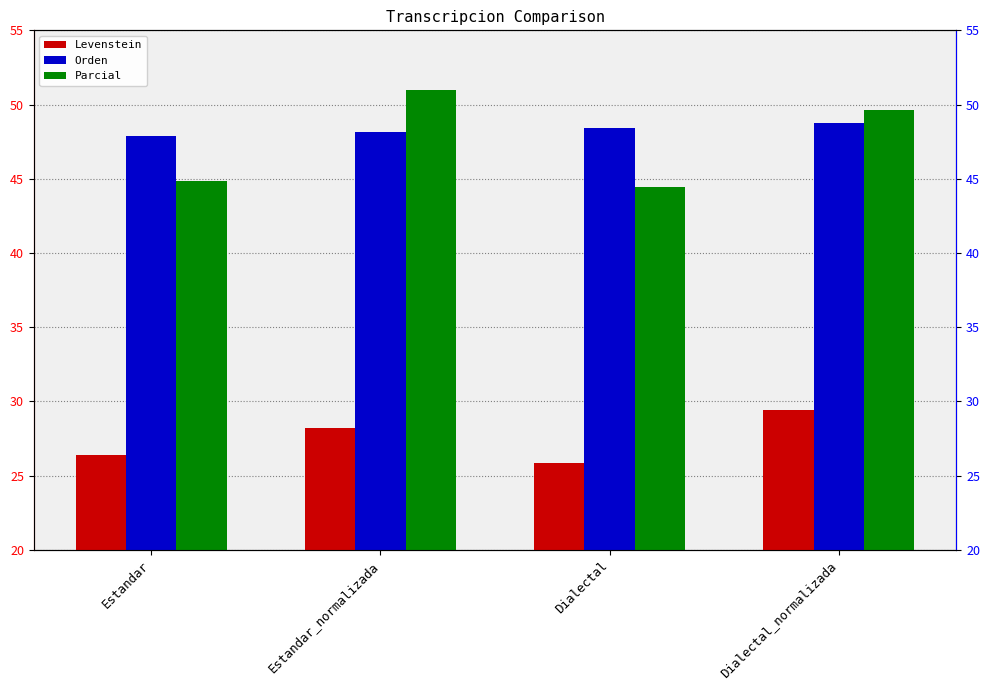

What is the label of the 3rd bar from the right?

Estandar_normalizada